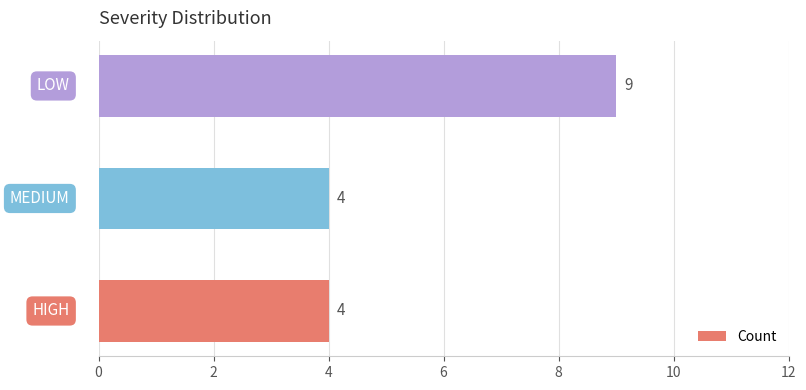

What is the minimum value shown in the chart?

4